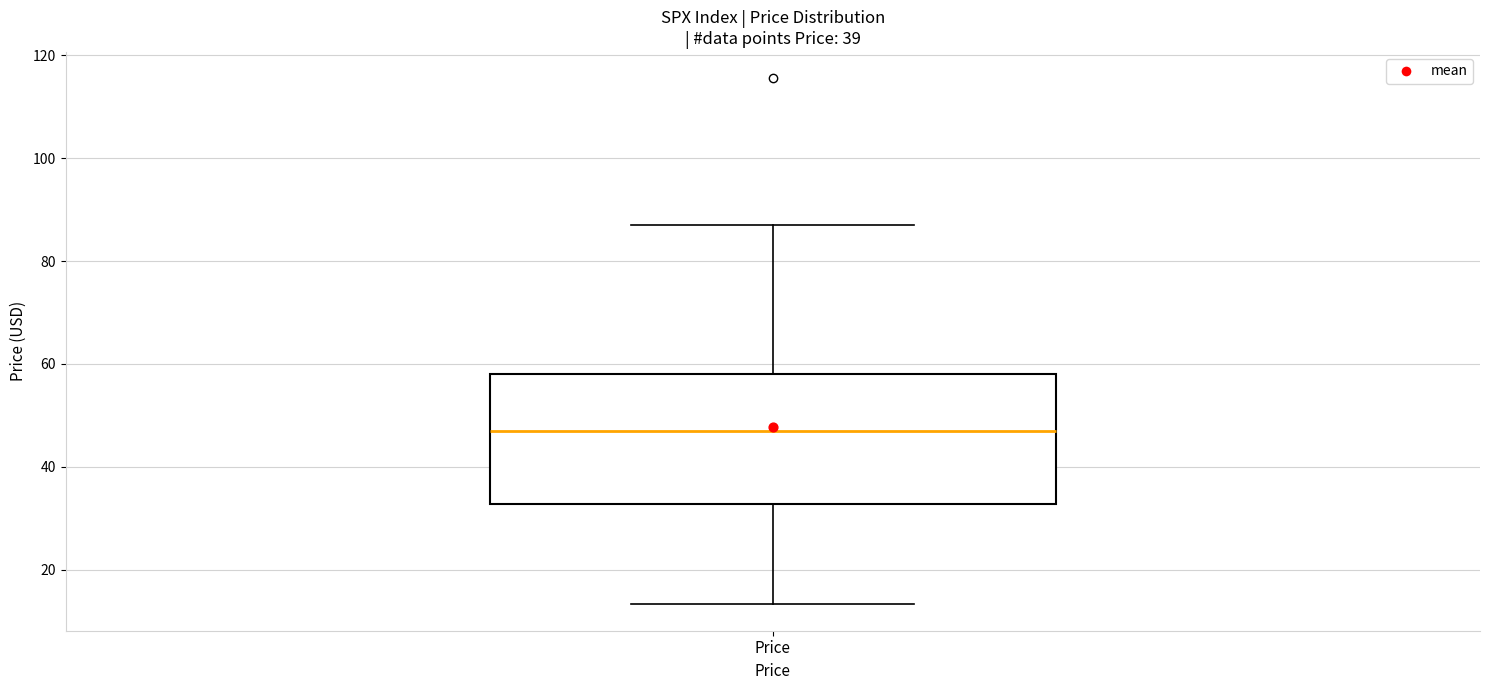

Read this box plot against the y-axis: the position of the median line, the range covered by the box, and the ends of both whiskers. The values are not printed on the chart, so give them approximately, as read against the axis.

median 48, box 32 to 58, whiskers 14 to 88